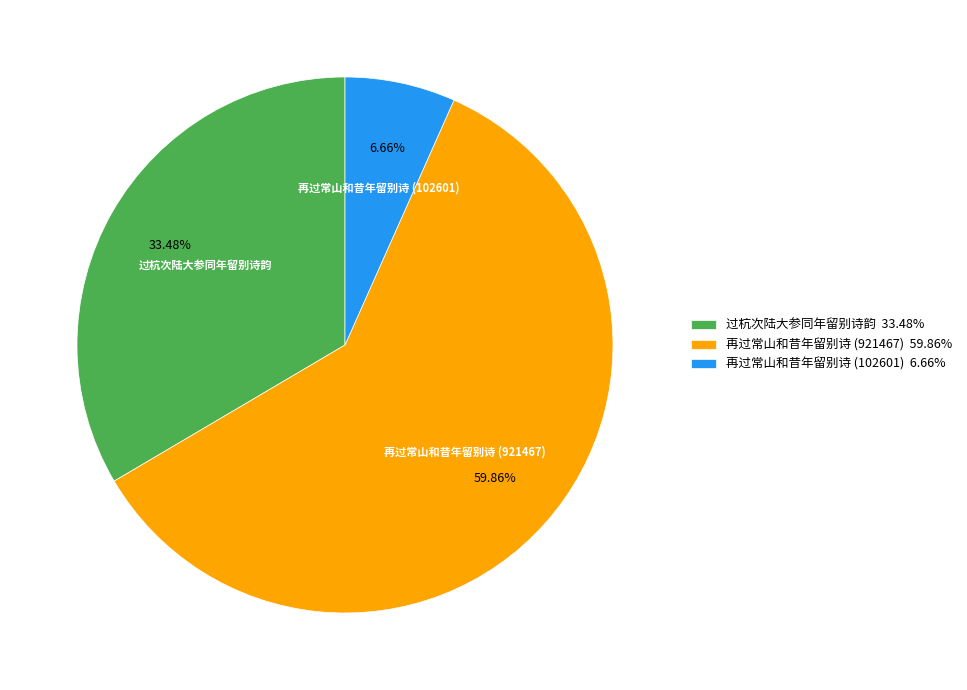

What is the smallest slice in the pie chart?

再过常山和昔年留别诗 (102601)